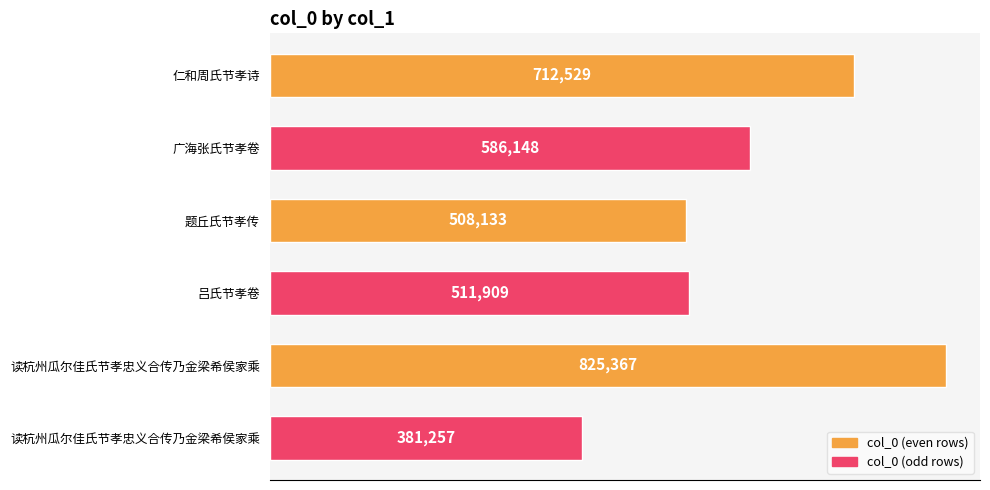

Are the bars grouped side by side (vs. stacked)?

No